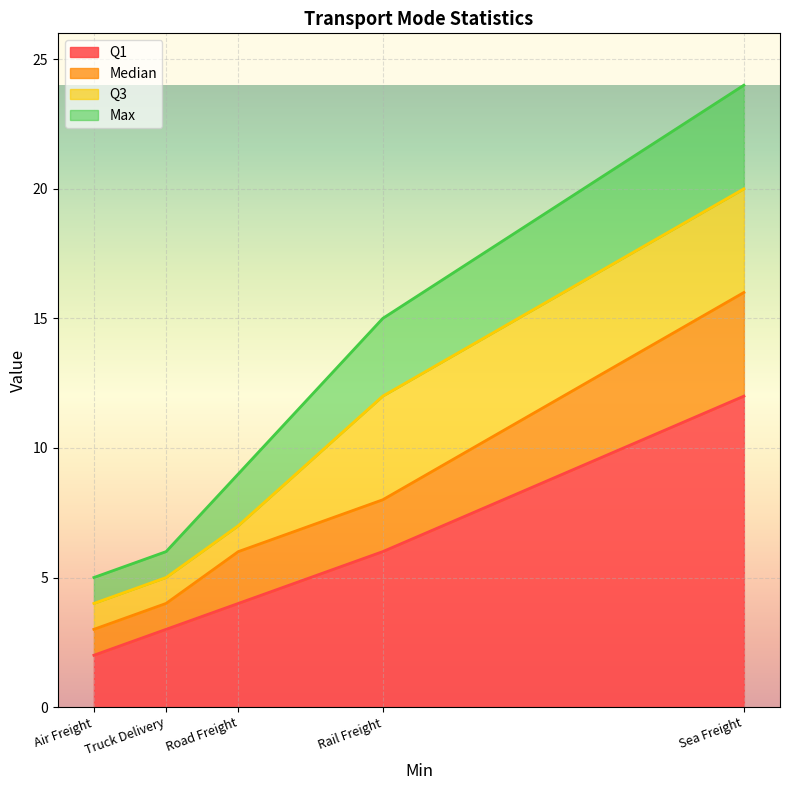

Rank the series by their average value, from highest to lowest.

Max, Q3, Median, Q1